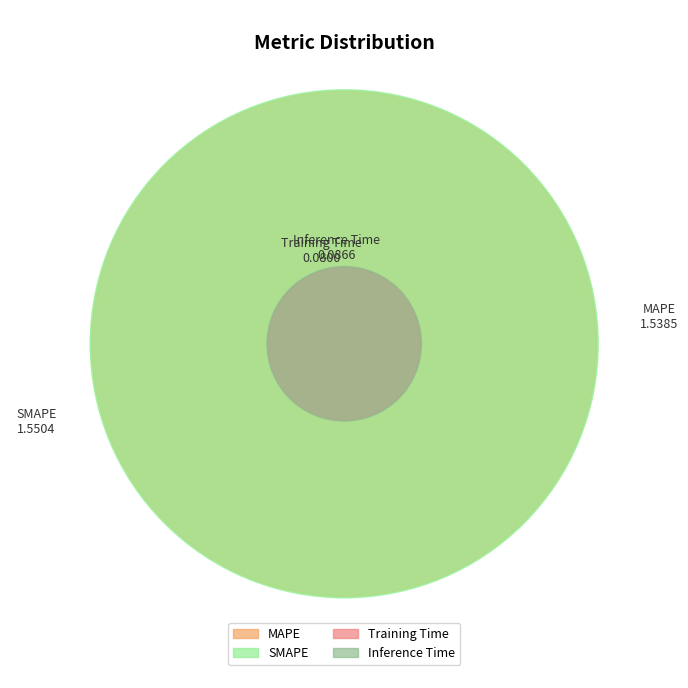

Does Training Time represent more than half of the total?

No